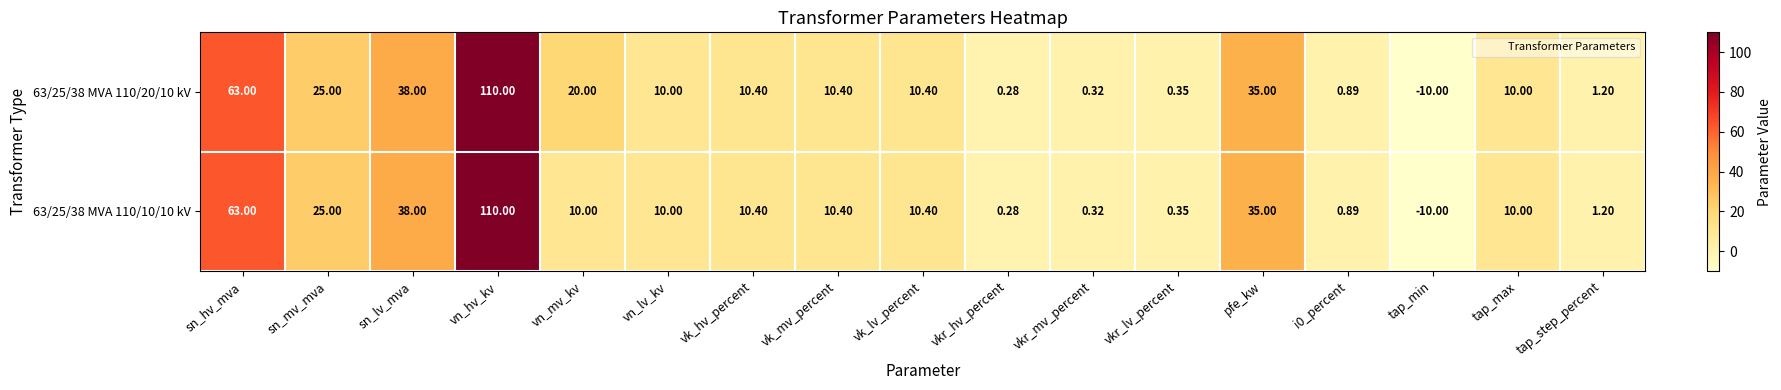

What is the greatest value displayed?

110.0